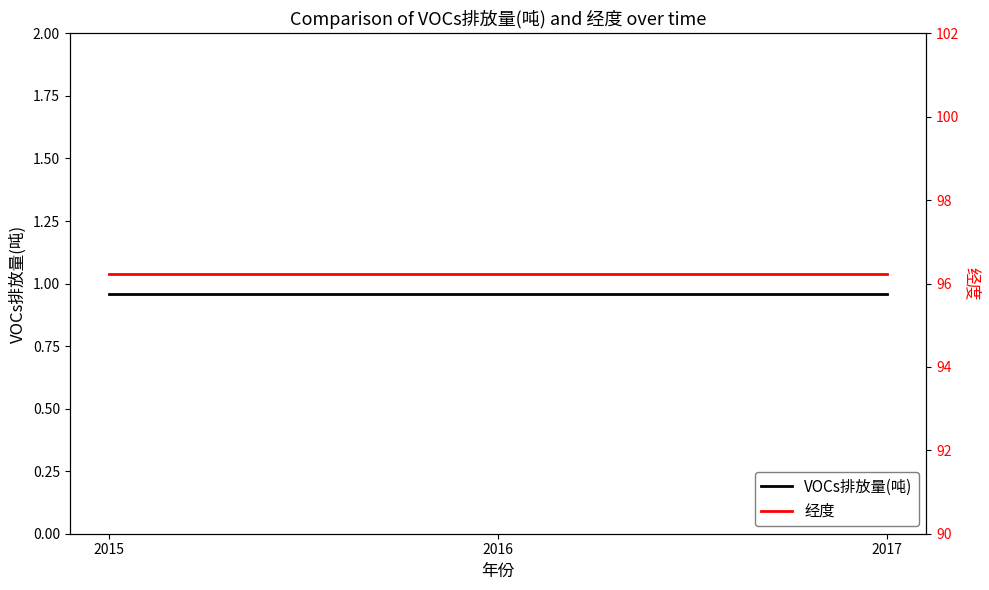

Which series changed the most between 2015 and 2017?

VOCs排放量(吨)